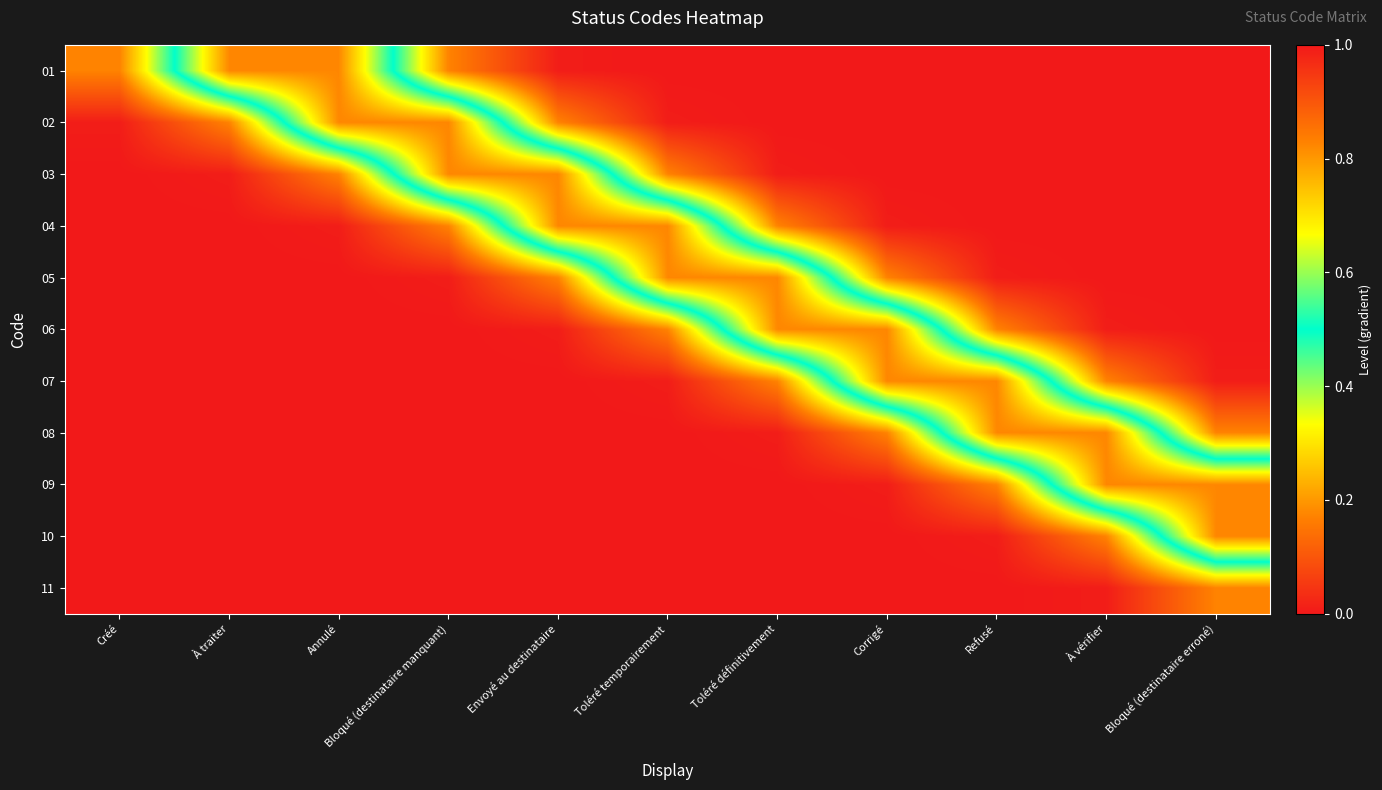

Between Corrigé and Bloqué (destinataire manquant), which is larger?

Bloqué (destinataire manquant)